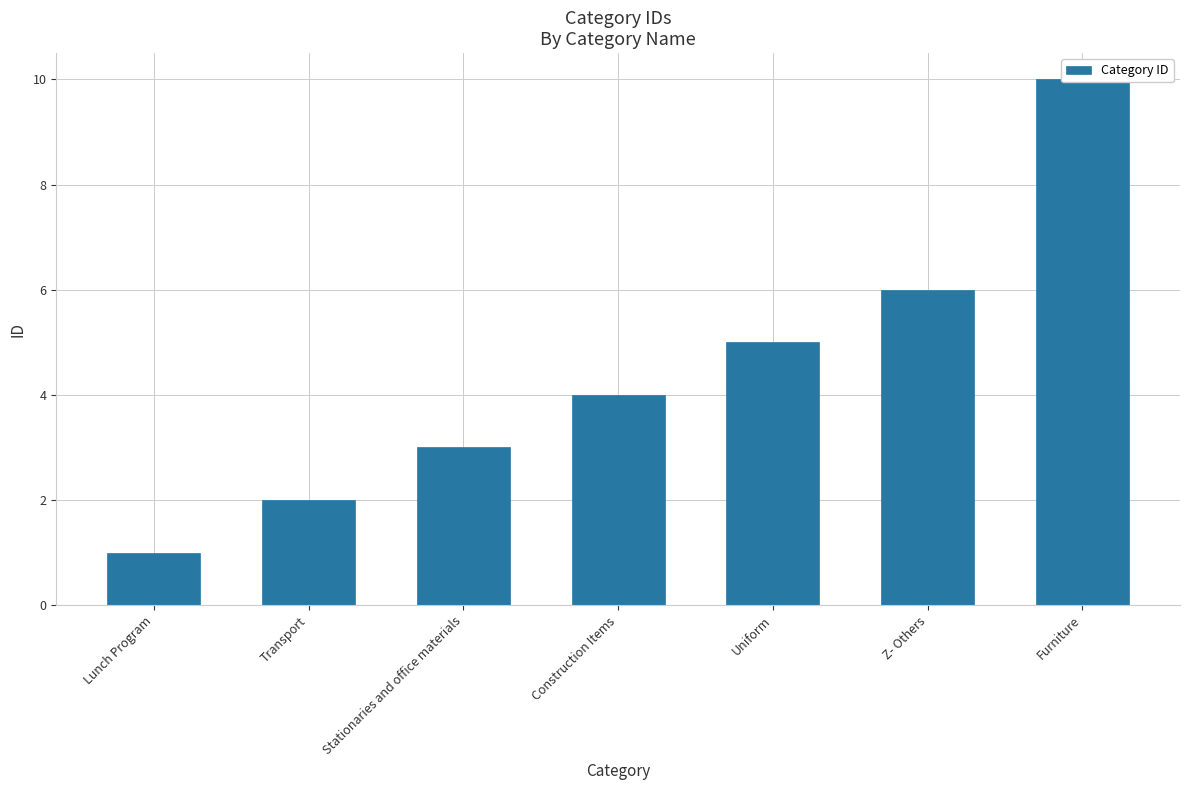

The chart shows a value of 1 at Lunch Program. True or false?

True